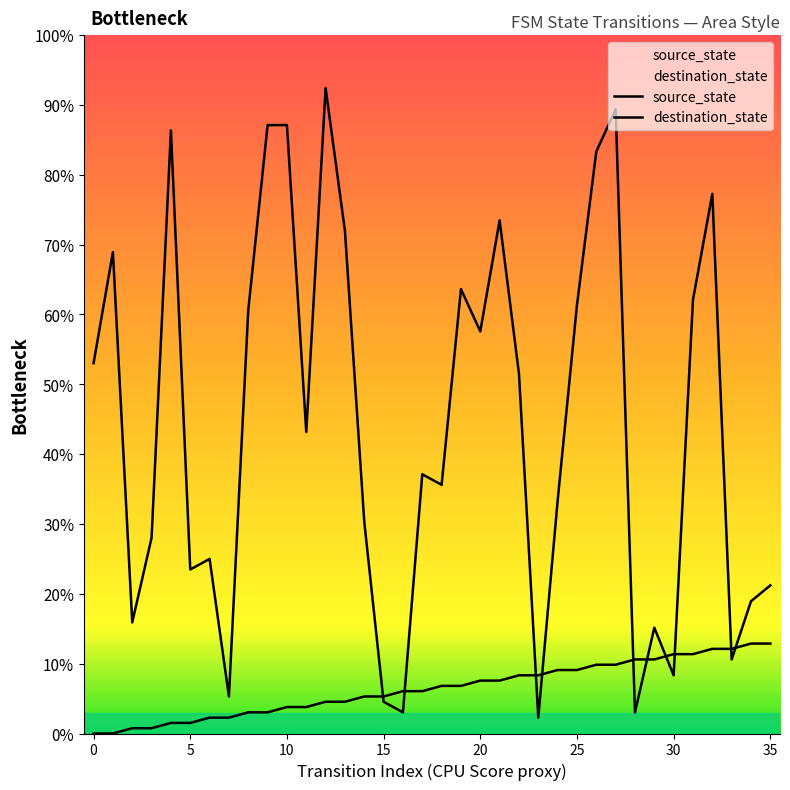

Rank the series by their average value, from lowest to highest.

source_state, destination_state